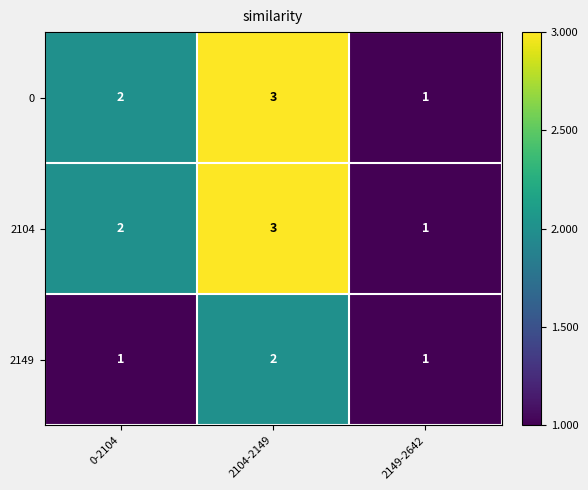

At which category is the sum across all series the highest?

2104-2149